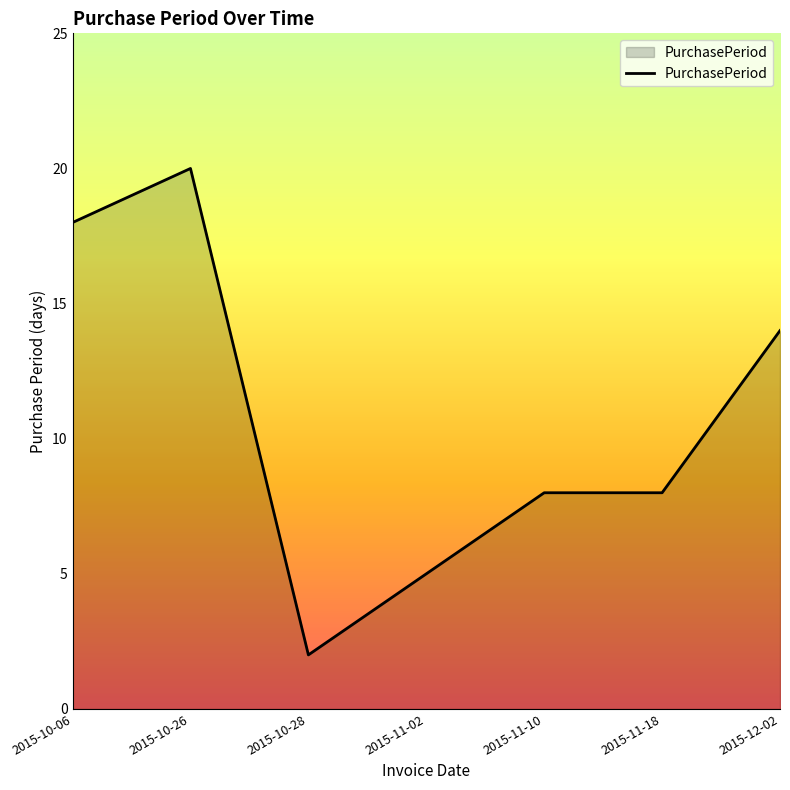

Is it true that the value at 2015-10-28 is 2?

True